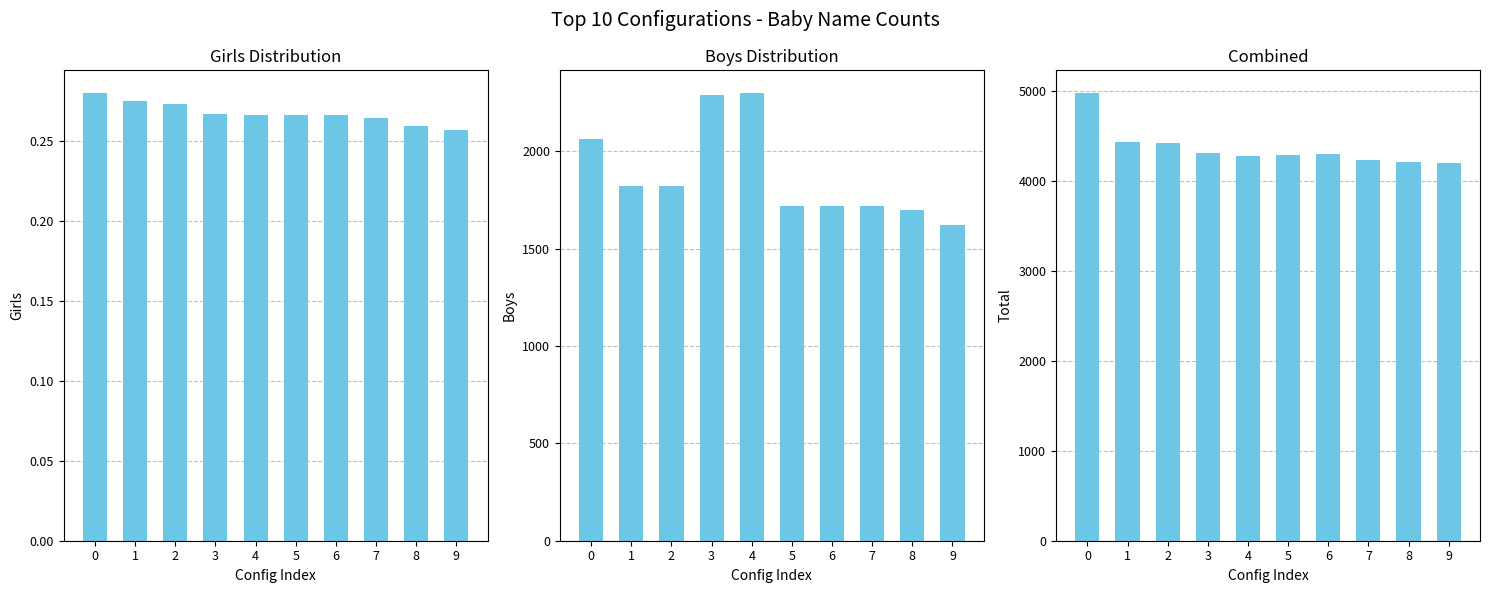

Reading left to right, what are all the values shown in this chart?

Girls: 0.3	0.3	0.3	0.3	0.3	0.3	0.3	0.3	0.3	0.3
Boys: 2060.0	1820.0	1820.0	2290.0	2300.0	1720.0	1720.0	1720.0	1700.0	1620.0
Total: 4980.0	4430.0	4420.0	4310.0	4280.0	4290.0	4300.0	4230.0	4210.0	4200.0